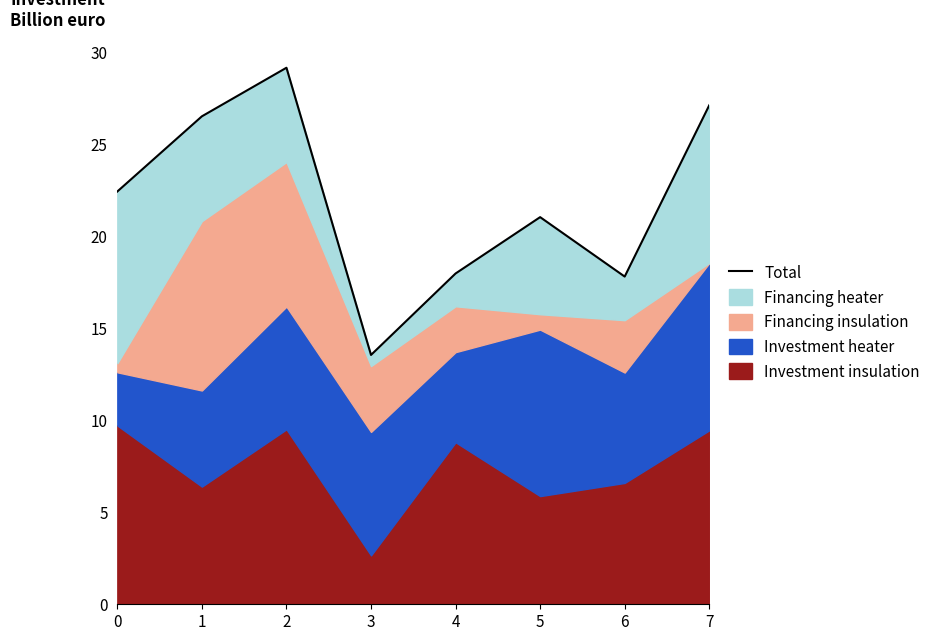

Rank the categories by value from highest to lowest.

2, 7, 1, 0, 5, 4, 6, 3